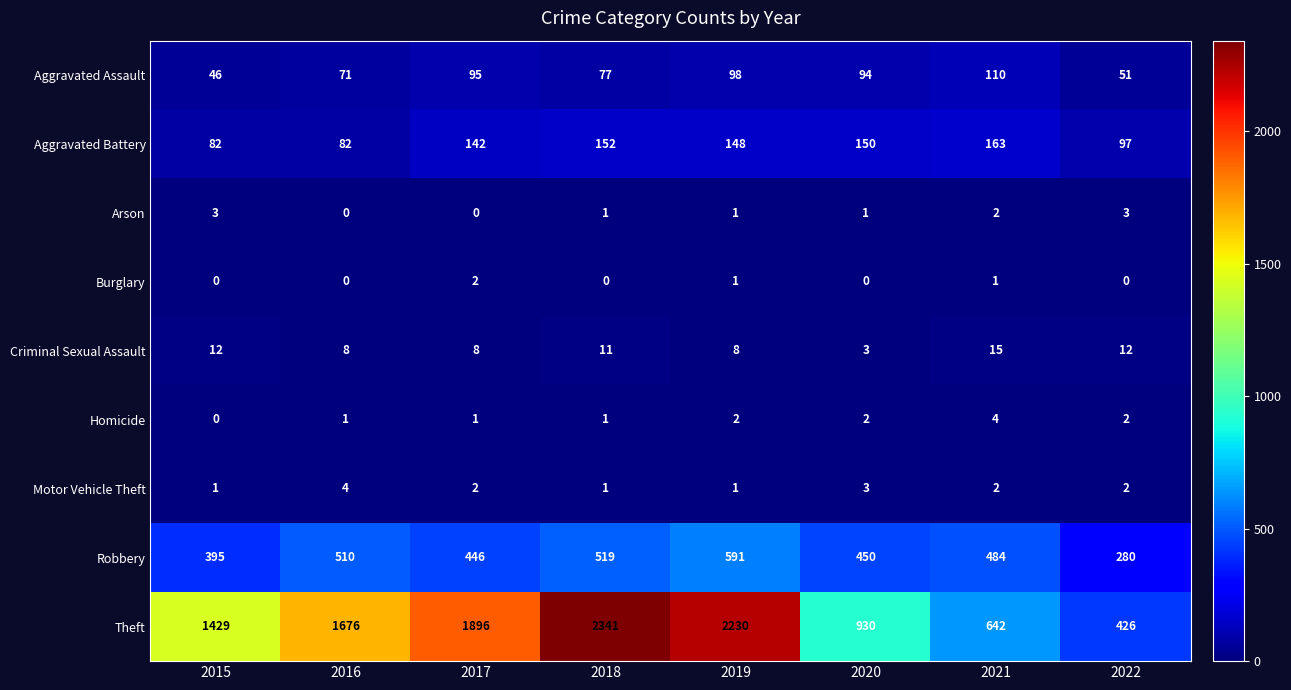

What is the approximate value of Criminal Sexual Assault at 2022, to the nearest 5?

10